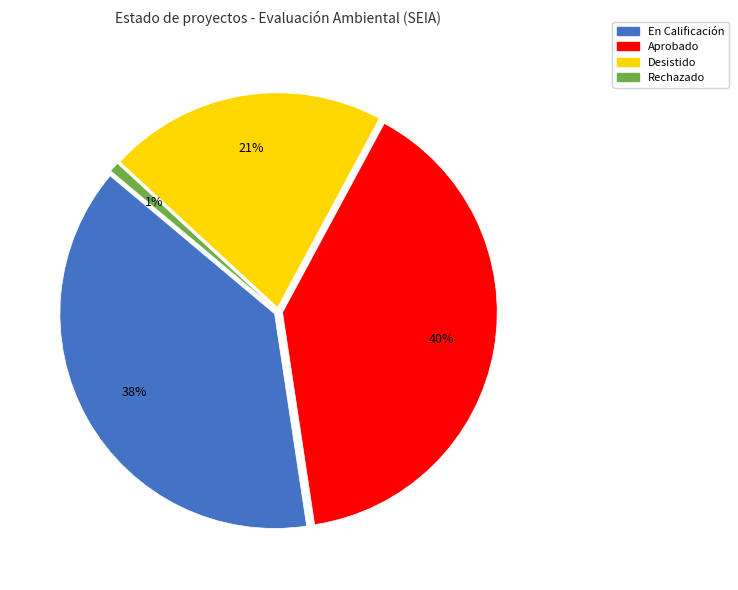

Which category has the smallest portion of the pie?

Rechazado